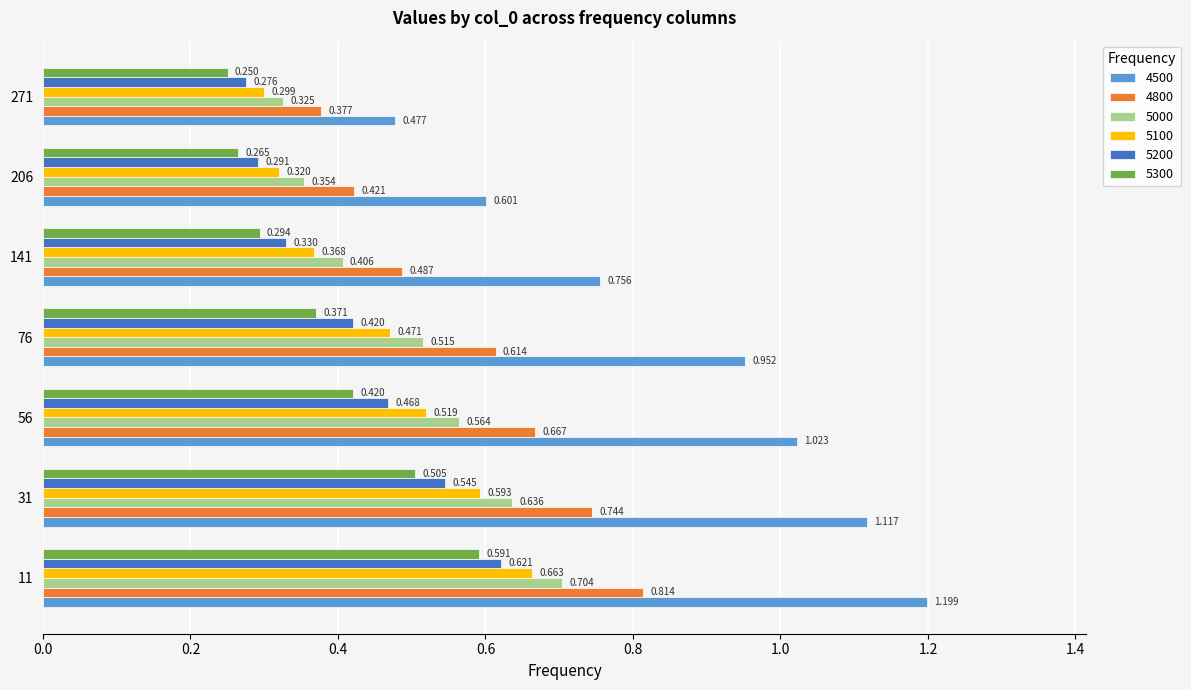

List the series in order of their peak value, lowest first.

5300, 5200, 5100, 5000, 4800, 4500